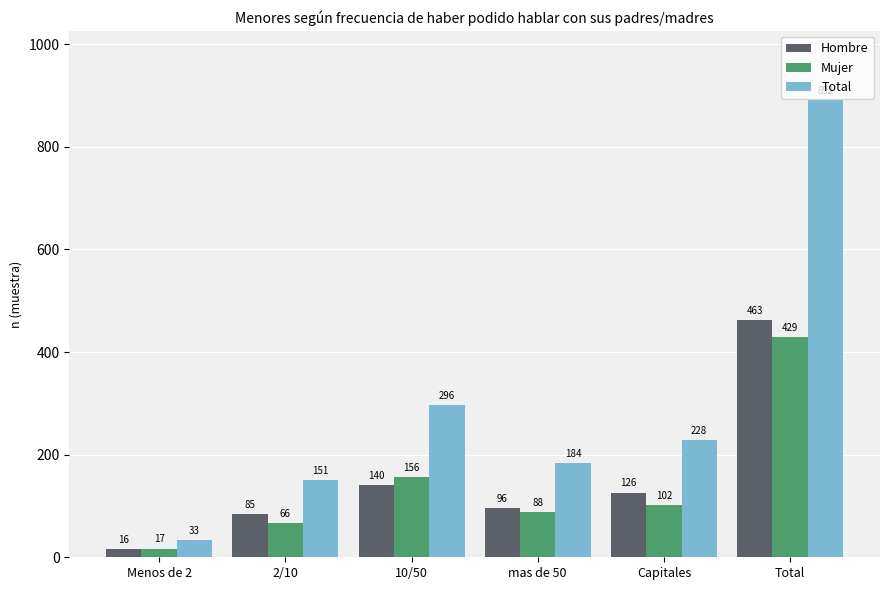

Rank the series by their maximum value, from highest to lowest.

Total, Hombre, Mujer